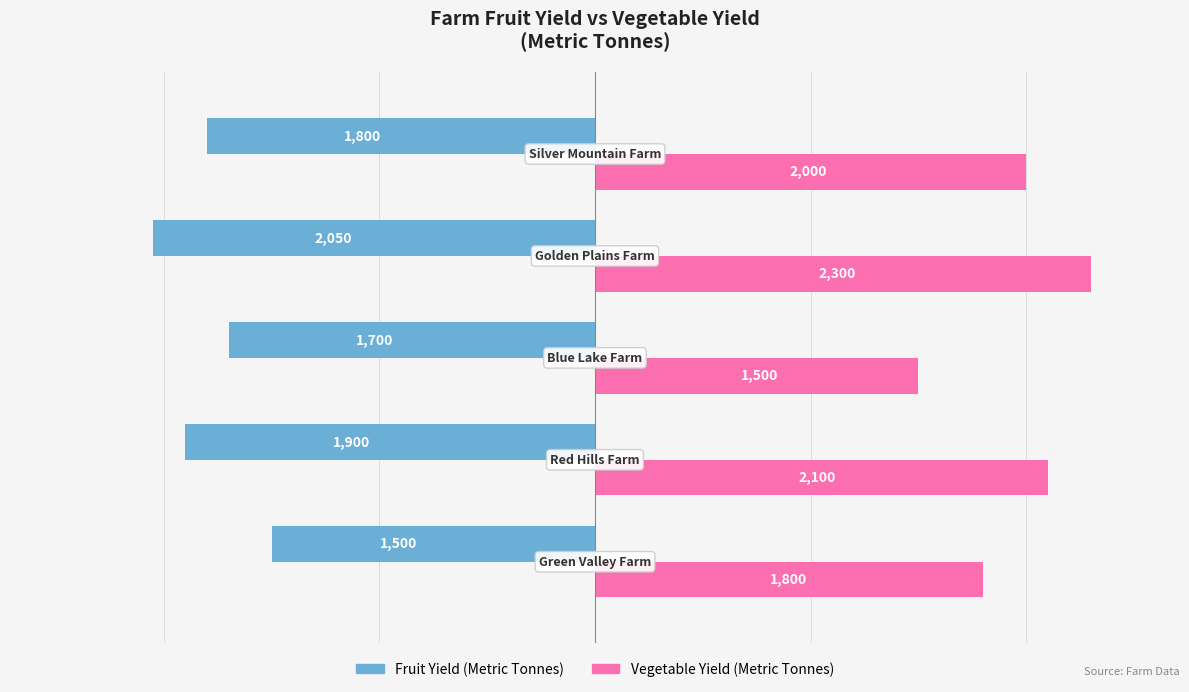

How many Fruit Yield (Metric Tonnes) values are between -1900 and -1700?

3